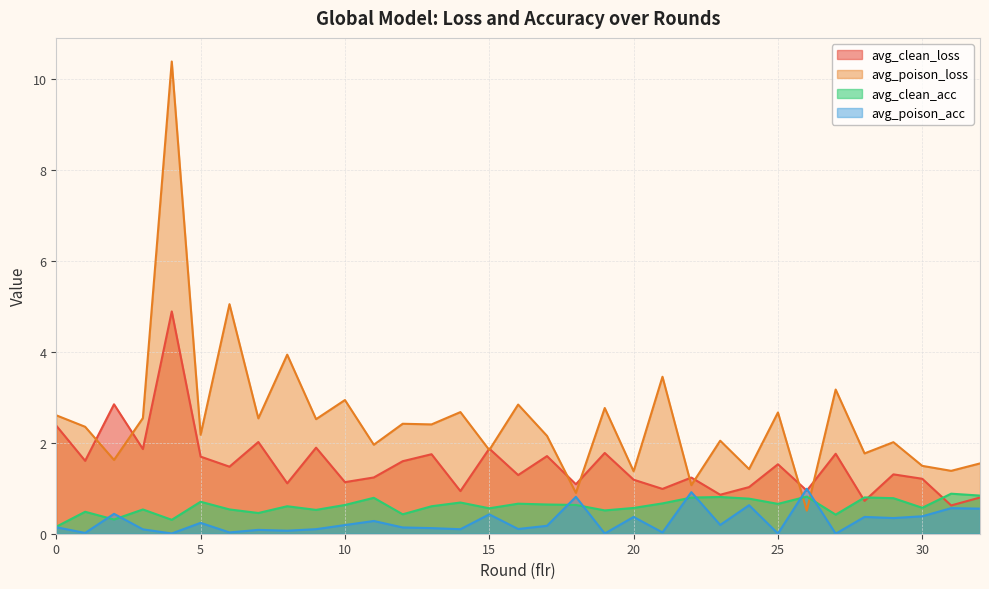

At which label is avg_poison_loss closest to 5?

6